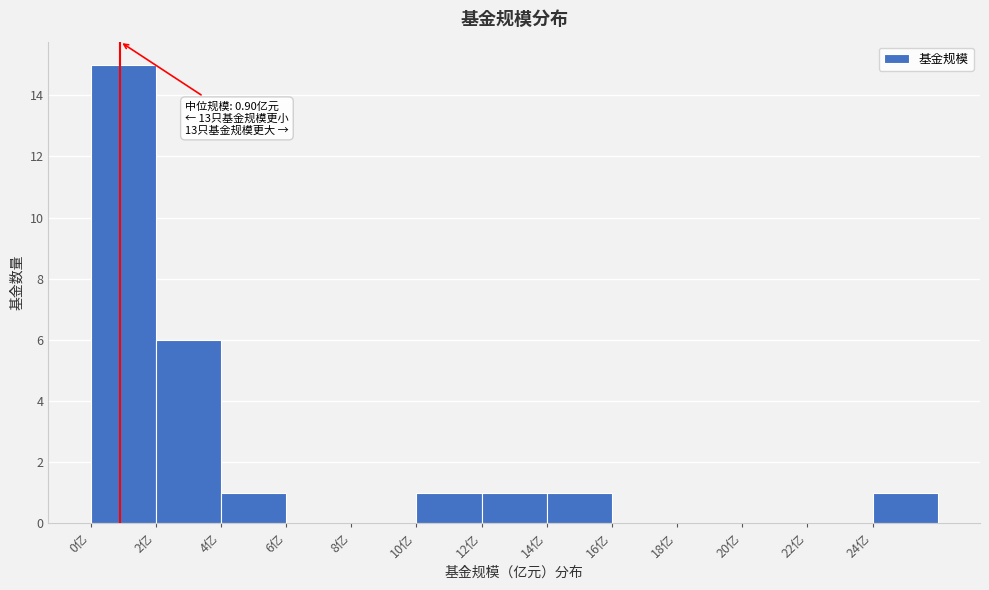

Over which range of the x-axis is the bar tallest?

0 to 2